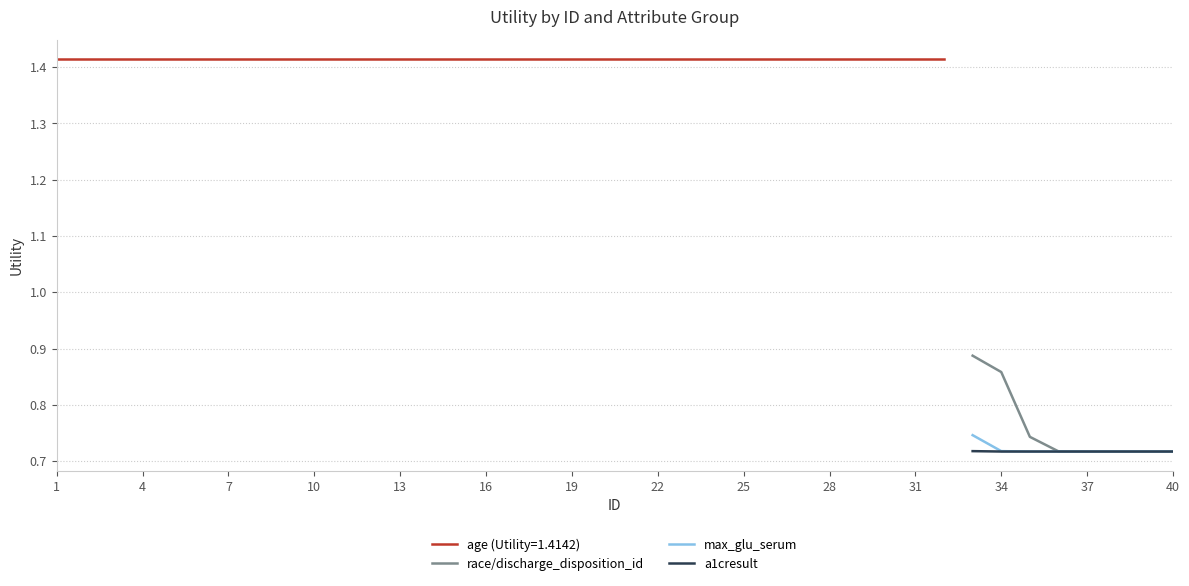

The value of max_glu_serum at 40 is 1.1. True or false?

False